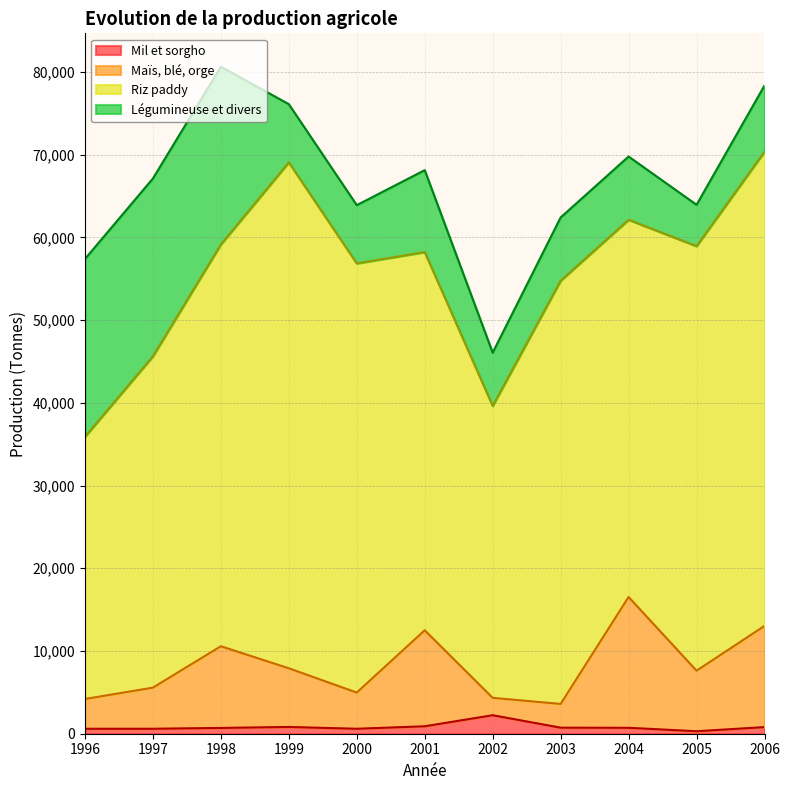

The value of Maïs, blé, orge at 2000 is 8115. True or false?

False